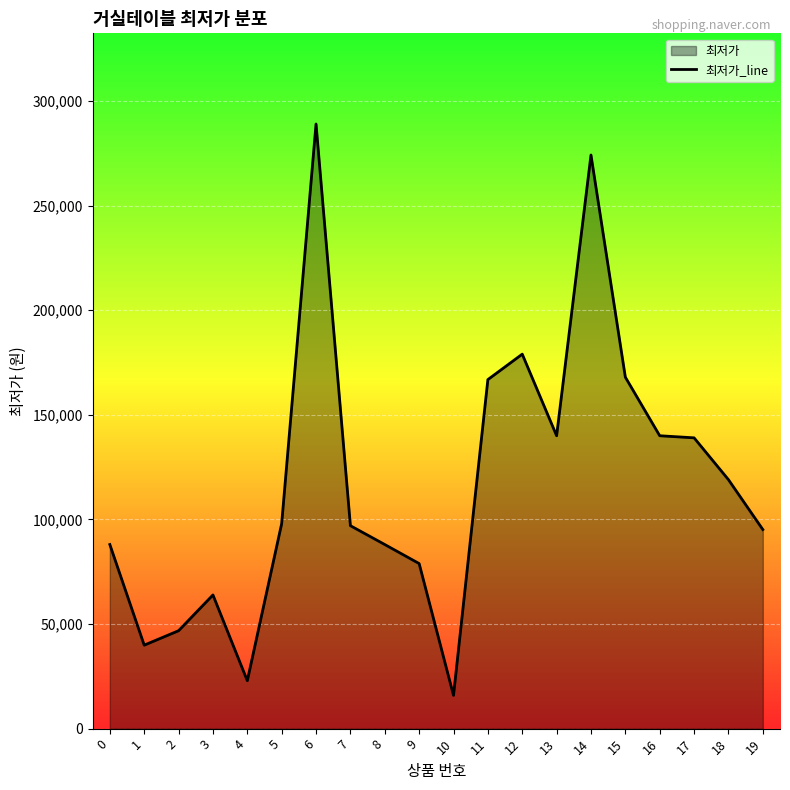

True or false: the data shows 97000 at 7.

True